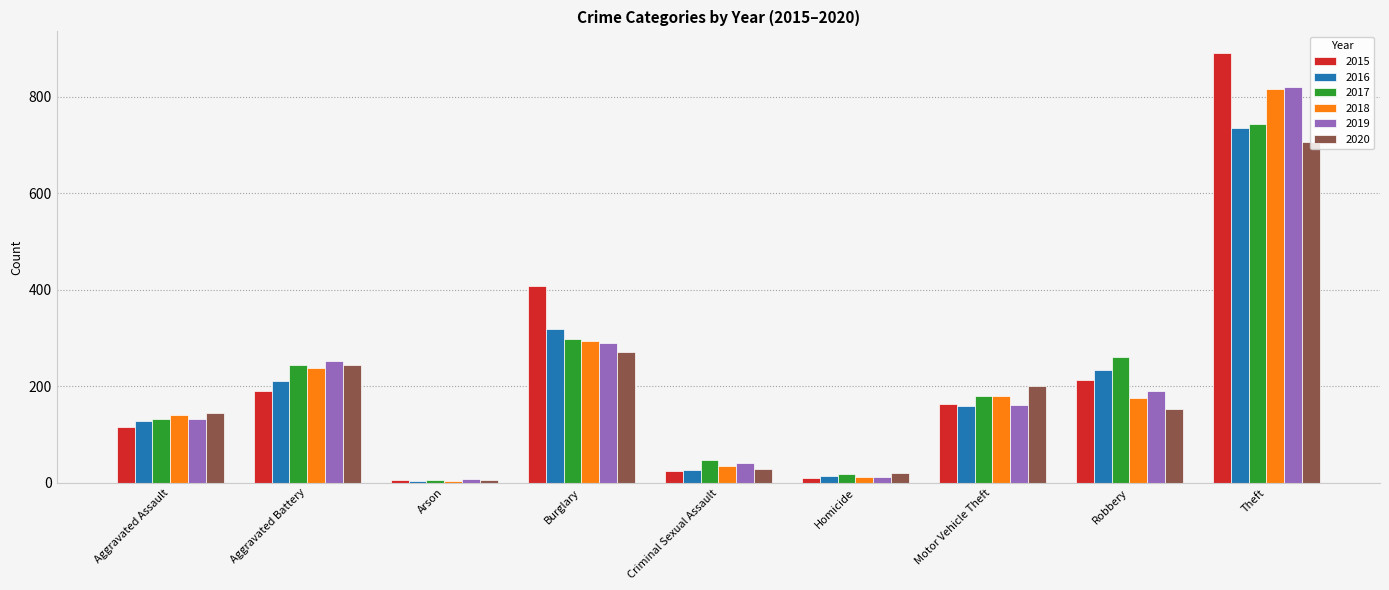

How many values in the 2020 series are below 153?

4